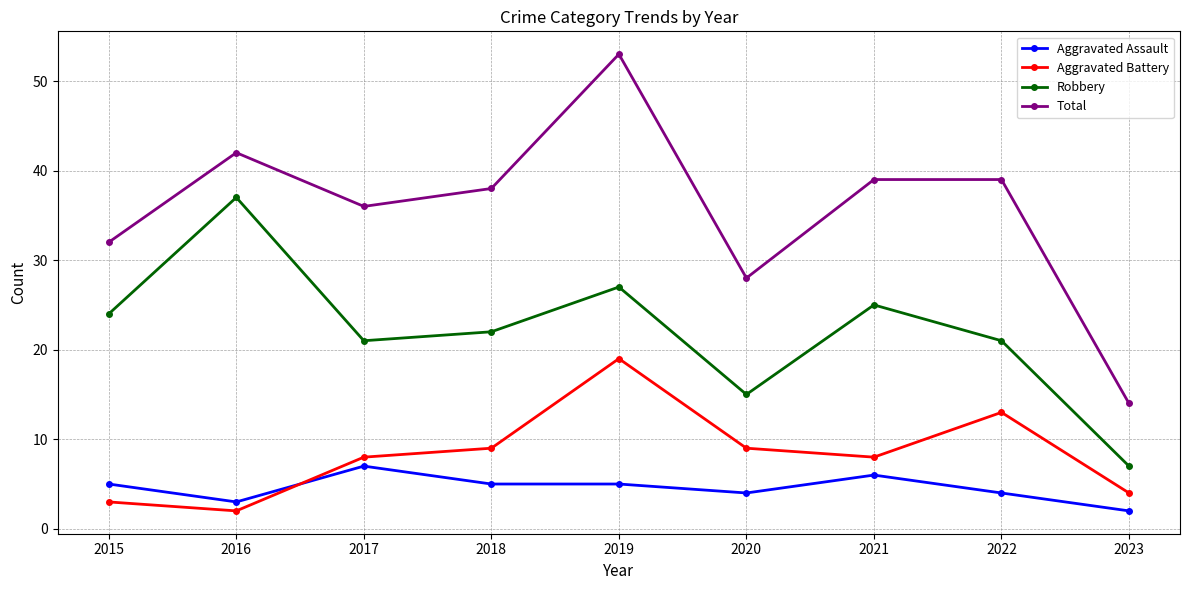

What is the total value across all series at 2016?

84